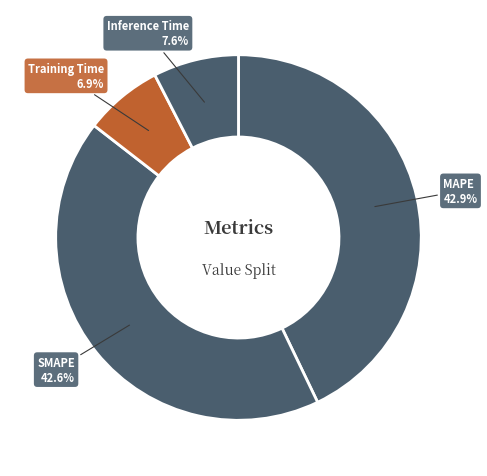

Is there a majority slice in this chart?

No